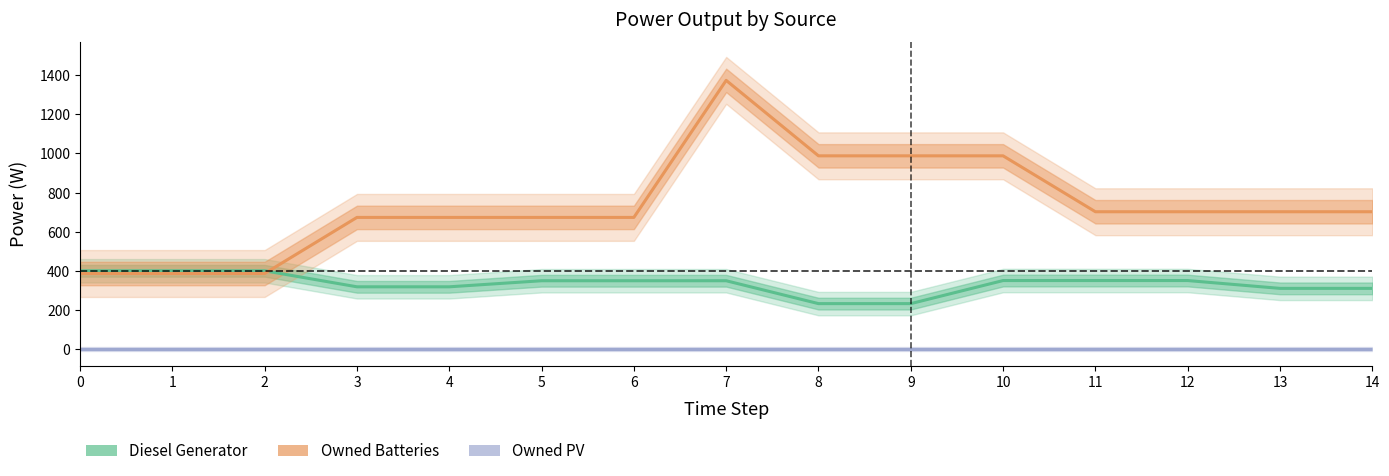

True or false: Owned Batteries has more than 2 interior local peaks.

False